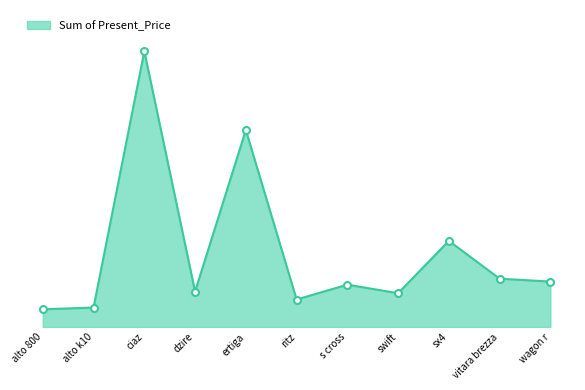

Is this an area chart (filled region under the line)?

Yes